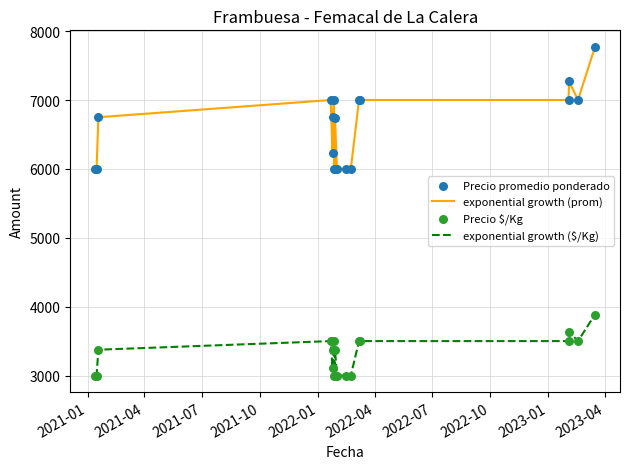

True or false: exponential growth (prom) and exponential growth ($/Kg) cross at least once.

False